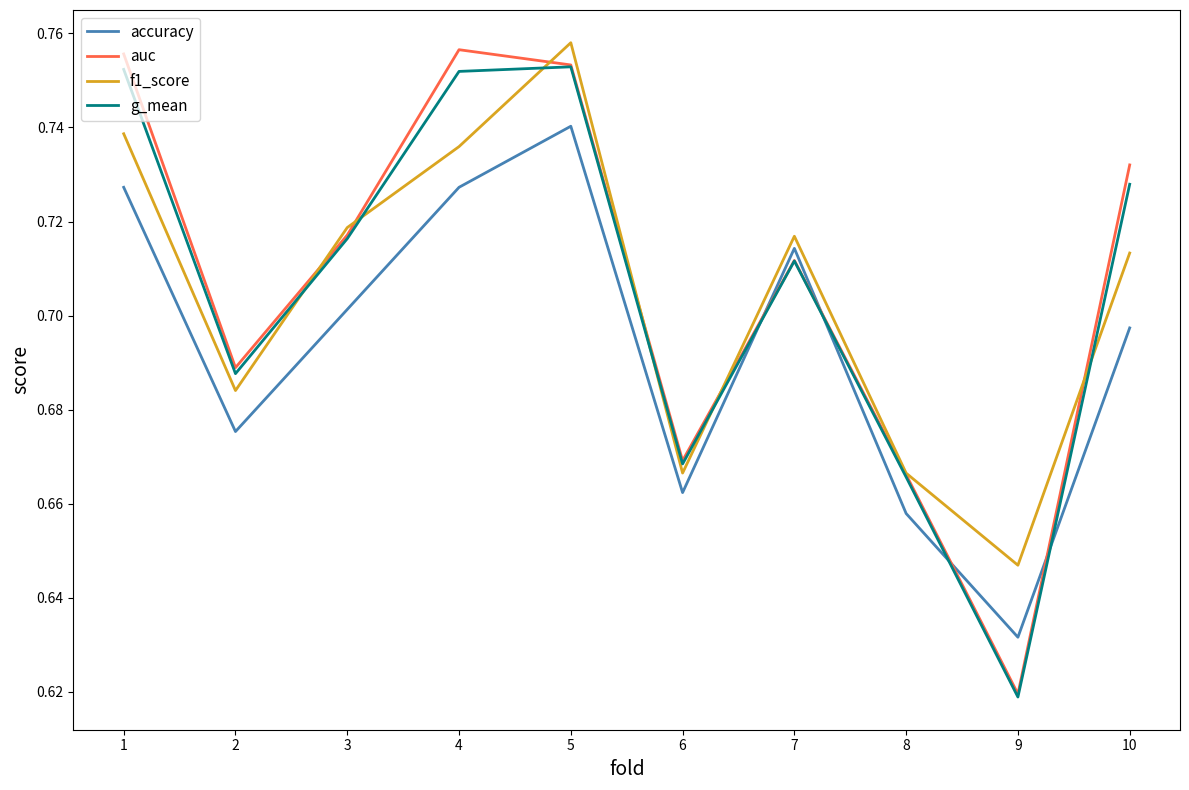

Which category has the lowest value across all series?

9